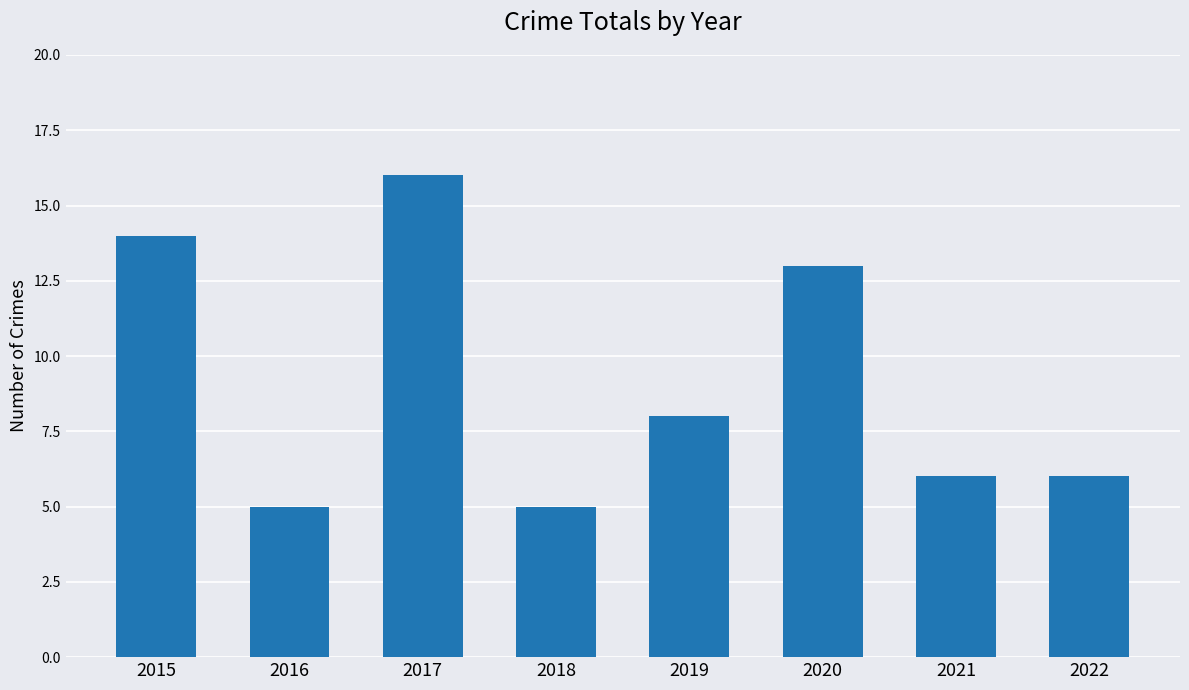

Approximately how many times larger is the value at 2021 compared to 2022?

1.0